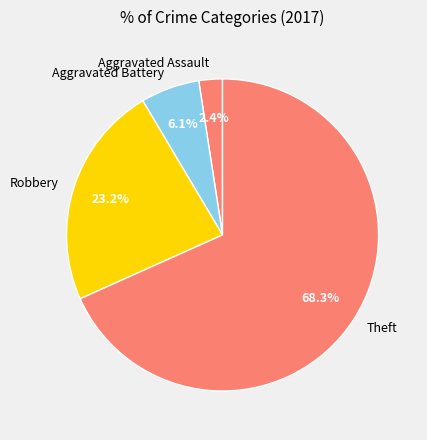

Approximately how many times larger is the value at Aggravated Assault compared to Aggravated Battery?

0.4